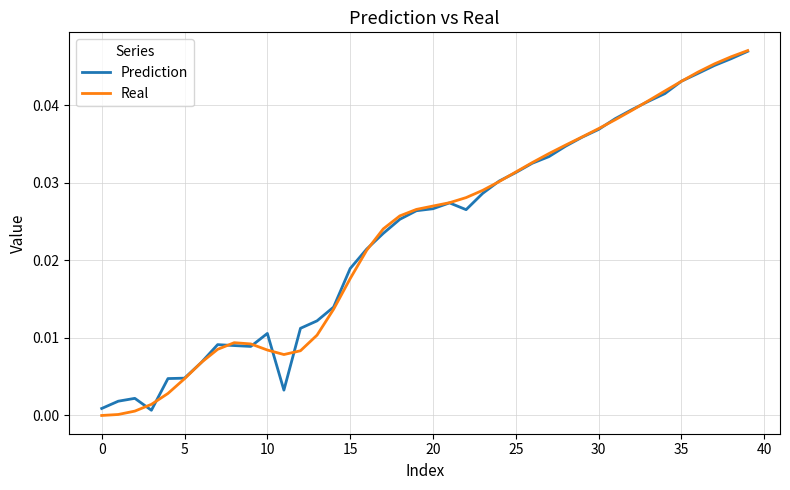

Is this an area chart (filled region under the line)?

No